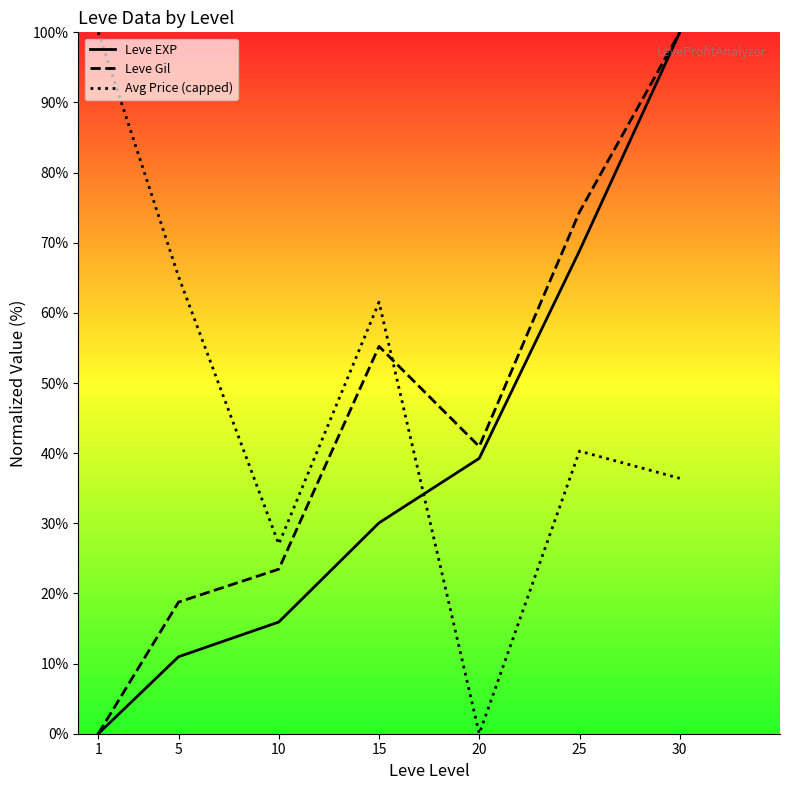

True or false: Leve EXP and Leve Gil cross at least once.

False